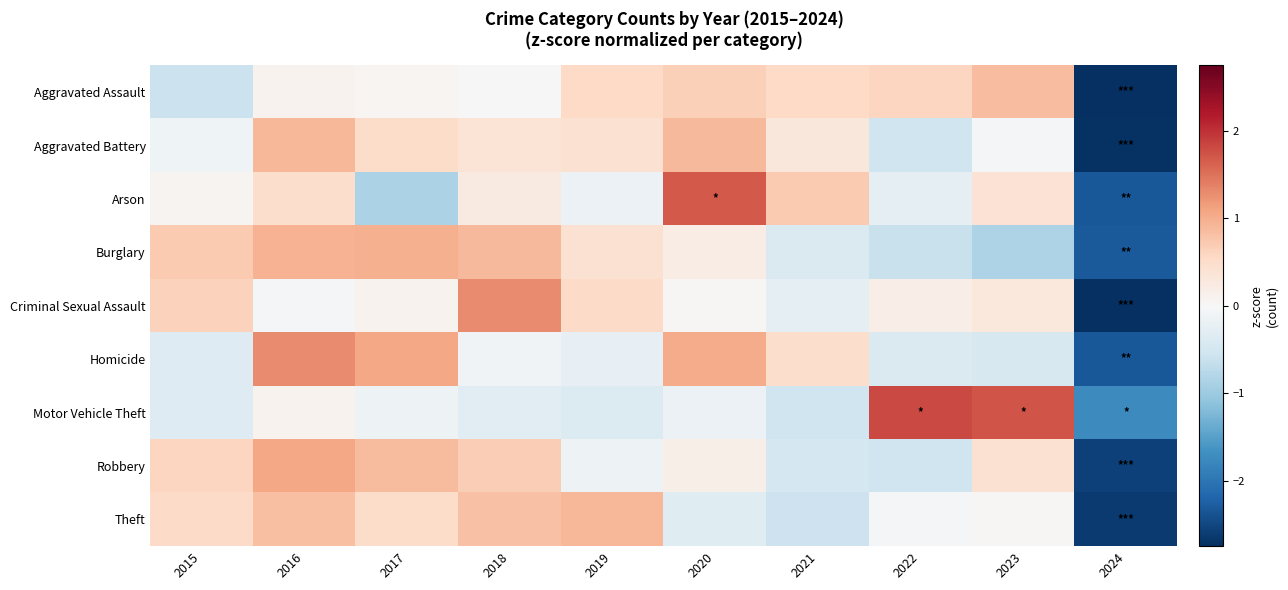

What is the minimum value shown in the chart?

-2.7